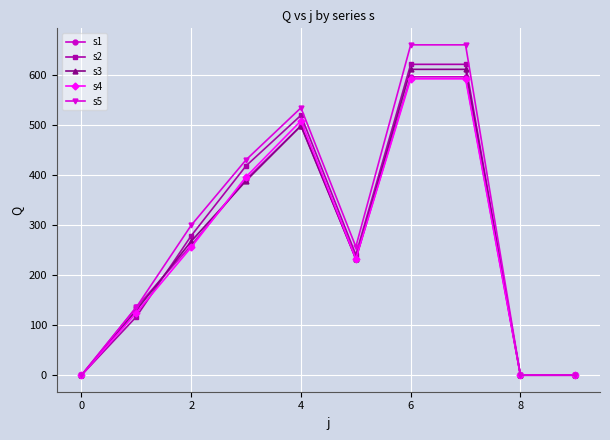

At how many categories does at least one series exceed 153?

6